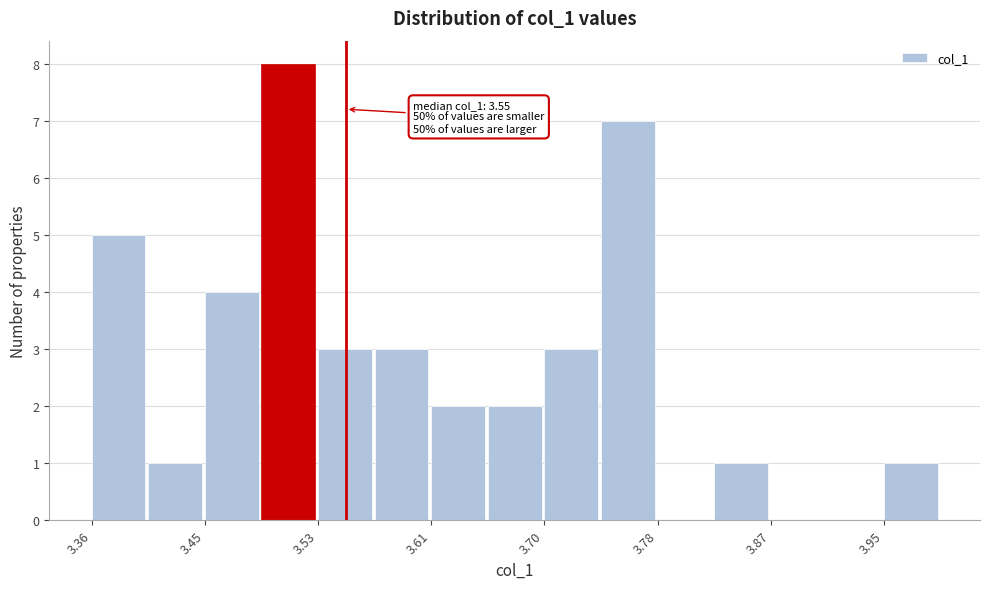

Over which range of the x-axis is the bar tallest?

3.49 to 3.53